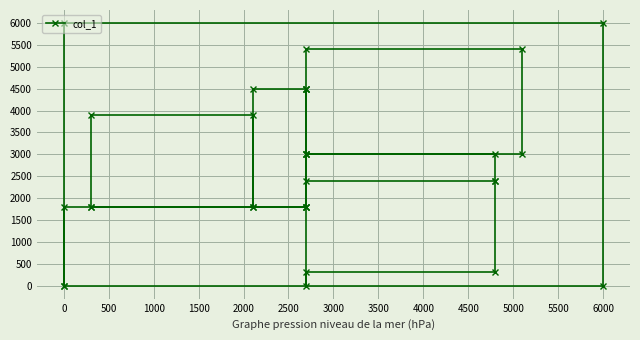

What is the average value?

2681